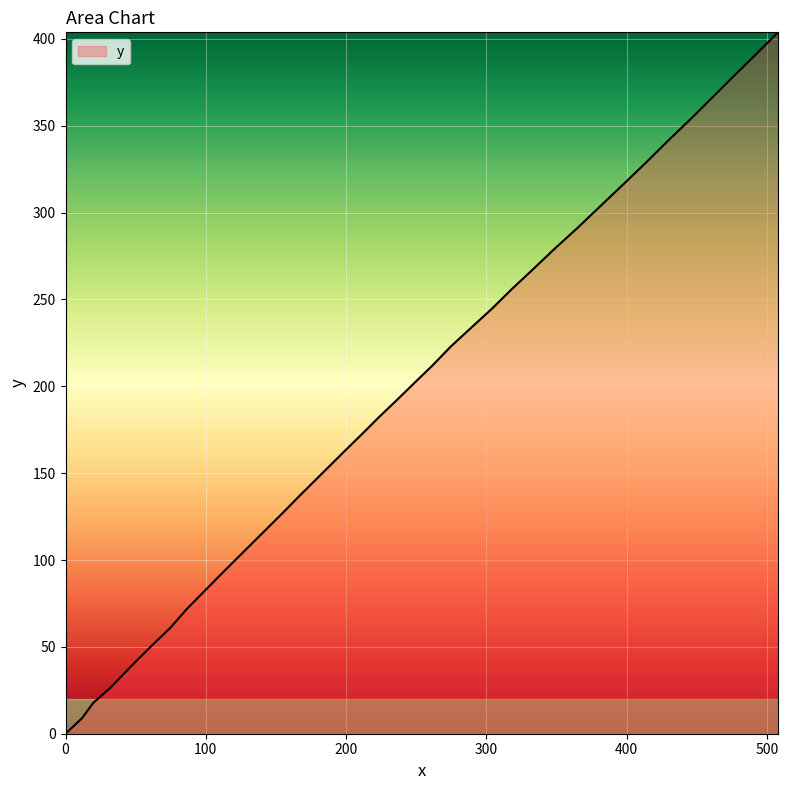

What is the difference between the maximum and minimum values?

403.8